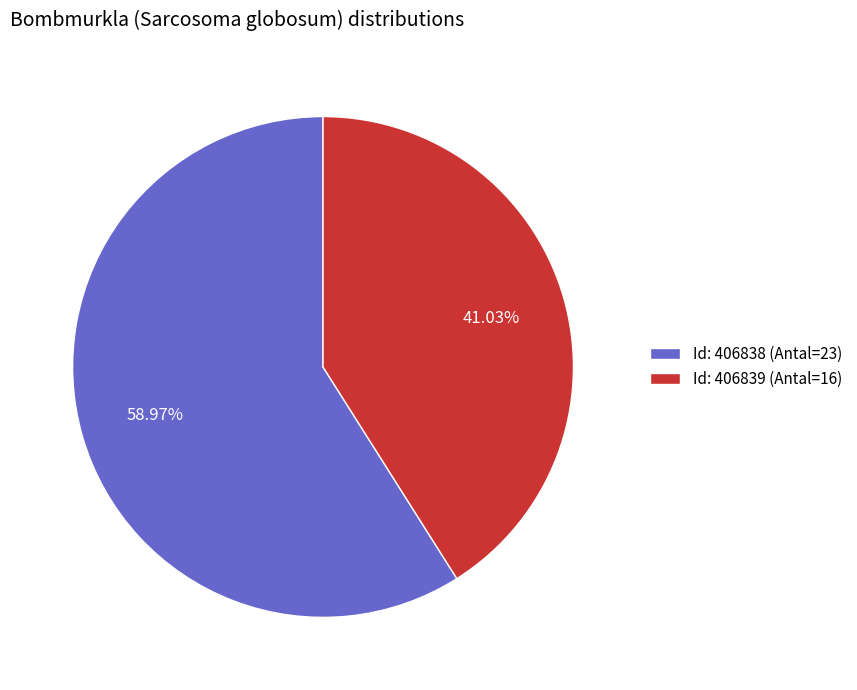

Between Id: 406838 (Antal=23) and Id: 406839 (Antal=16), which is larger?

Id: 406838 (Antal=23)